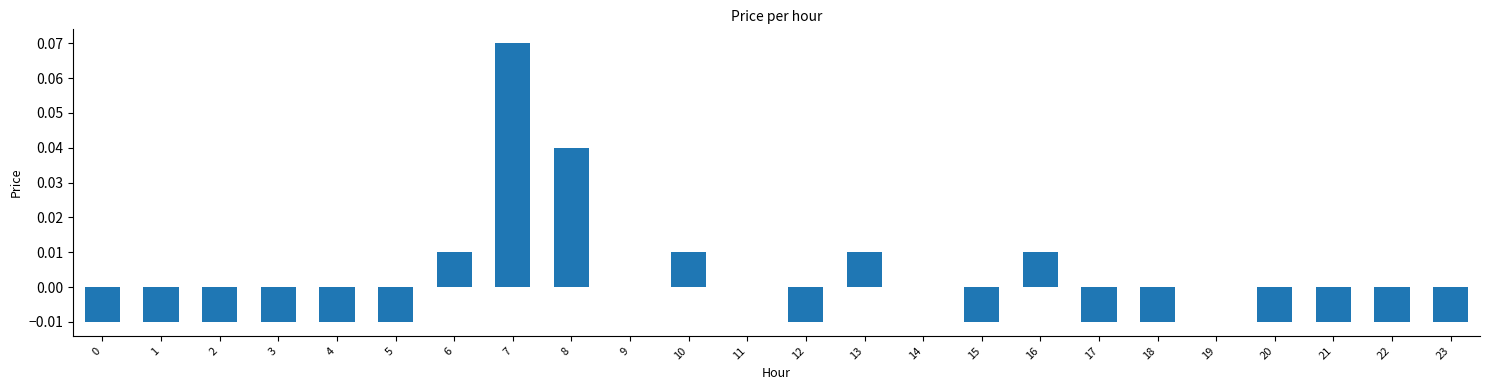

Which category has the highest value across all series?

7